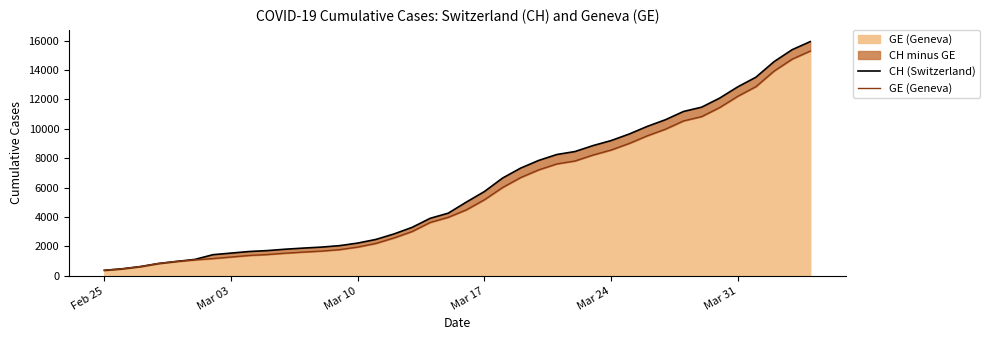

How many categories are shown in the chart?

40